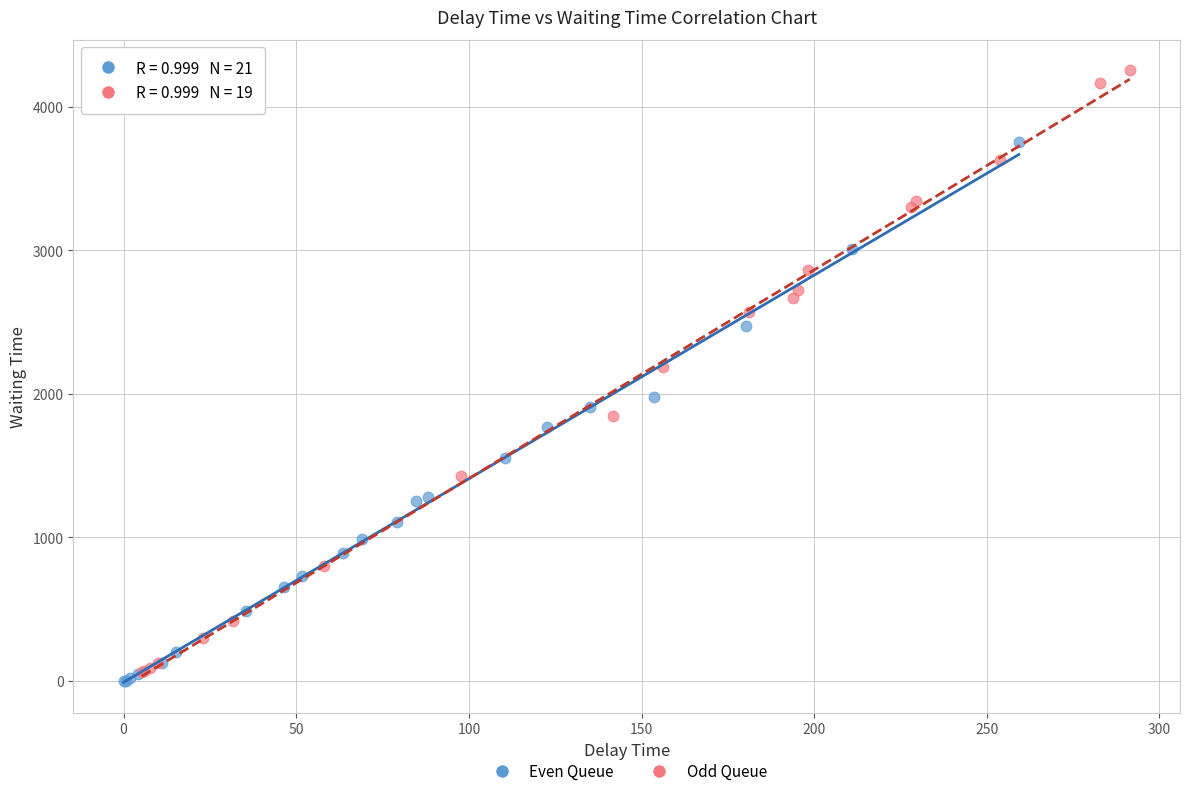

Which series has the largest Y range (max minus min)?

Odd Queue